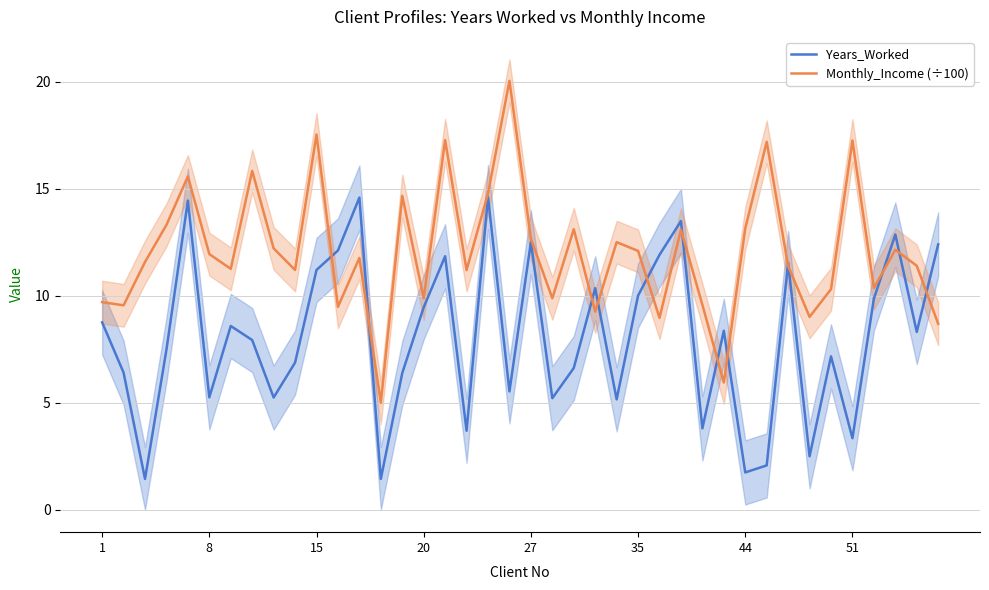

What is the average value of the Monthly_Income (÷100) series?

12.0